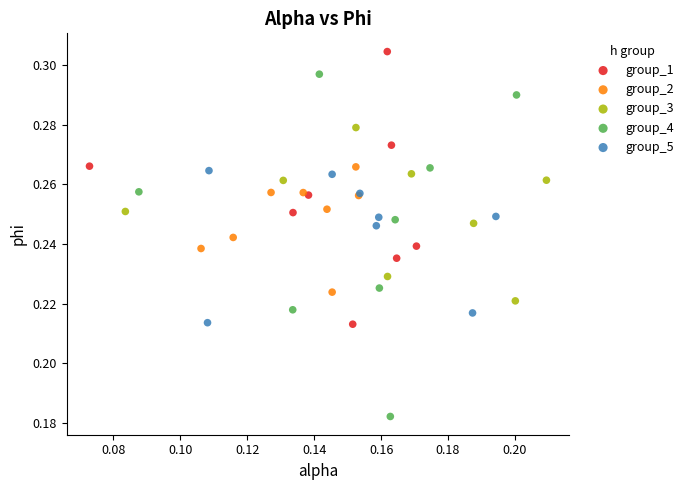

Which series has the widest spread of Y values?

group_4